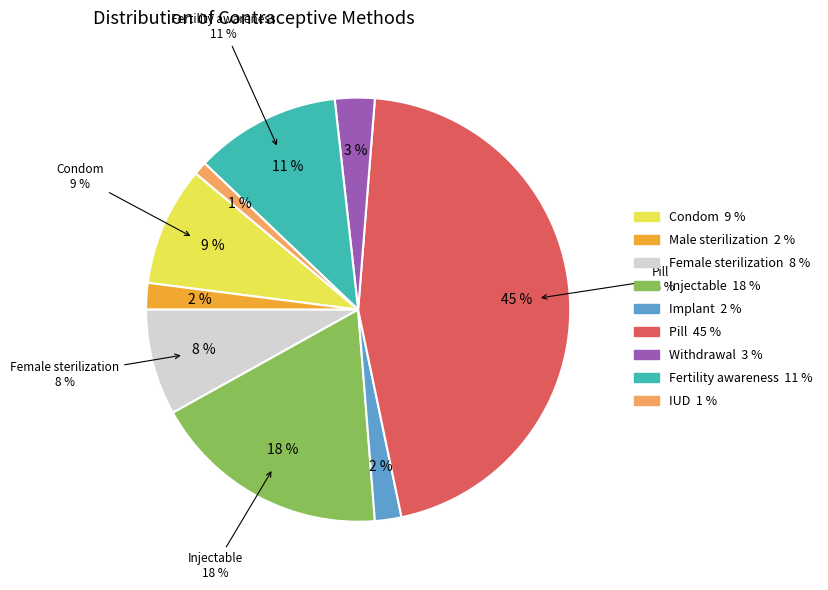

To the nearest percent, what is the difference between the largest and smallest slice percentages?

44%